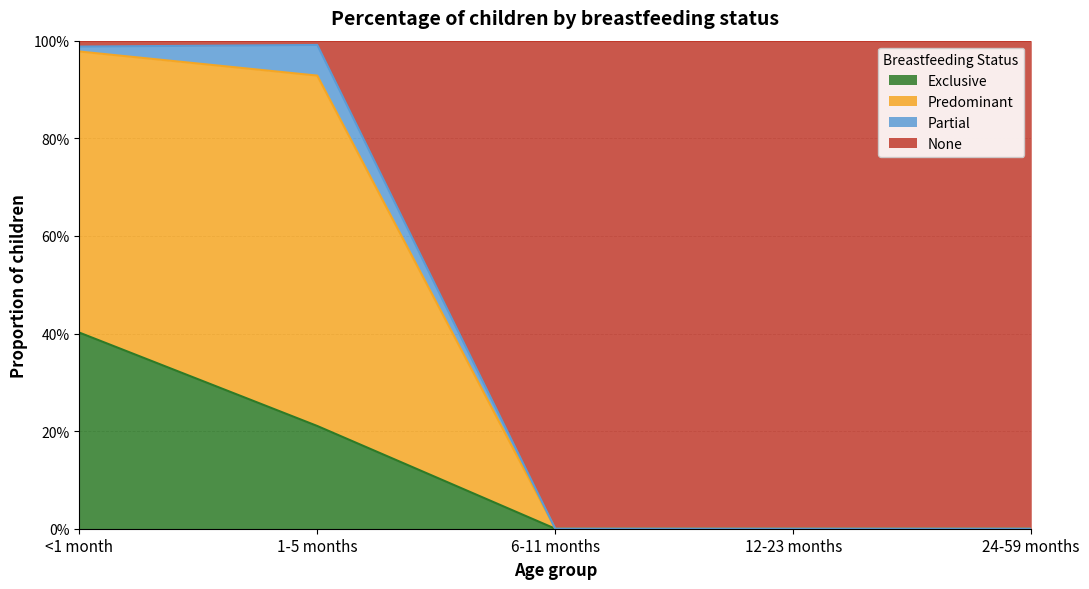

Does the chart have visible grid lines?

Yes